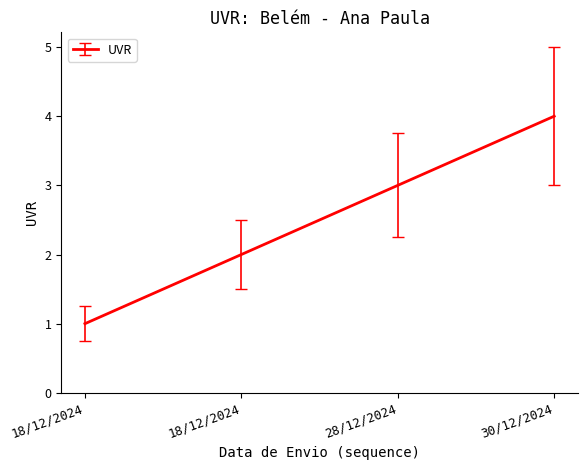

Is this an area chart (filled region under the line)?

No